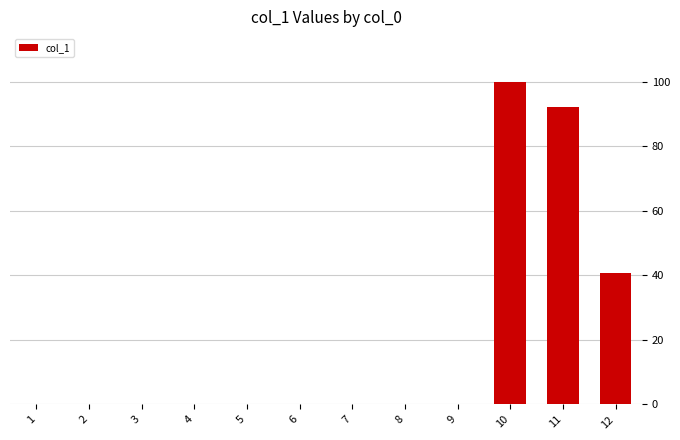

What is the sum of all values?

232.8